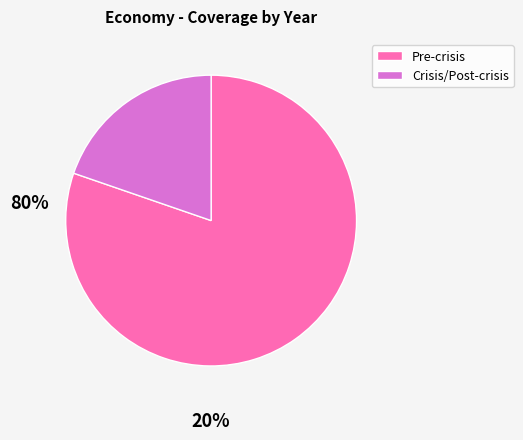

Which slice is the largest?

Pre-crisis